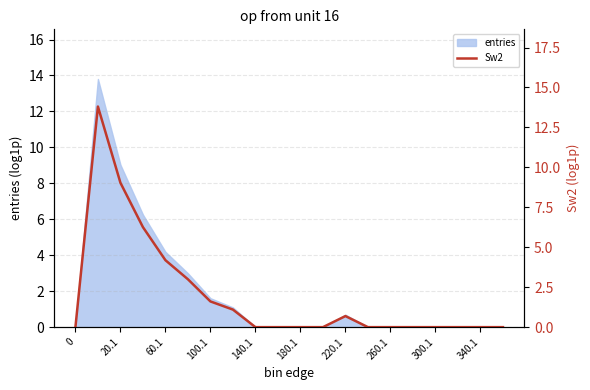

True or false: the data has more than 2 interior local peaks.

False